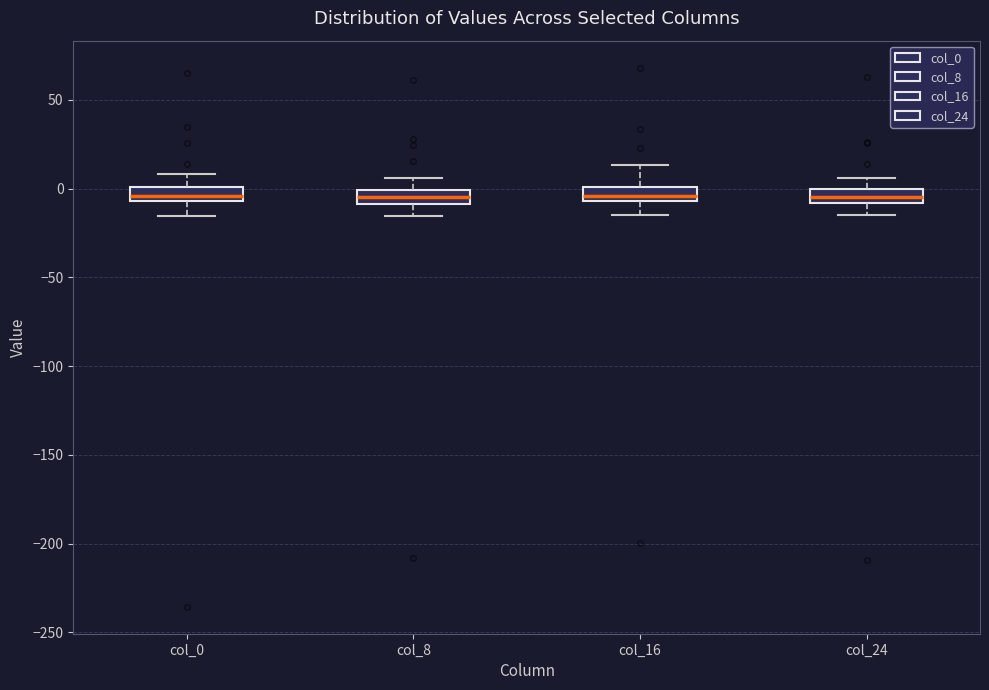

Reading left to right, read every box against the y-axis: the position of its median line, the range the box covers, and the ends of its whiskers. The values are not printed on the chart, so give them approximately, as read against the axis.

col_0: median -5 (inside the box), box -5 to 0, whiskers -15 to 10
col_8: median -5, box -10 to 0, whiskers -15 to 5
col_16: median -5 (just above the box's lower edge), box -5 to 0, whiskers -15 to 15
col_24: median -5, box -10 to 0, whiskers -15 to 5